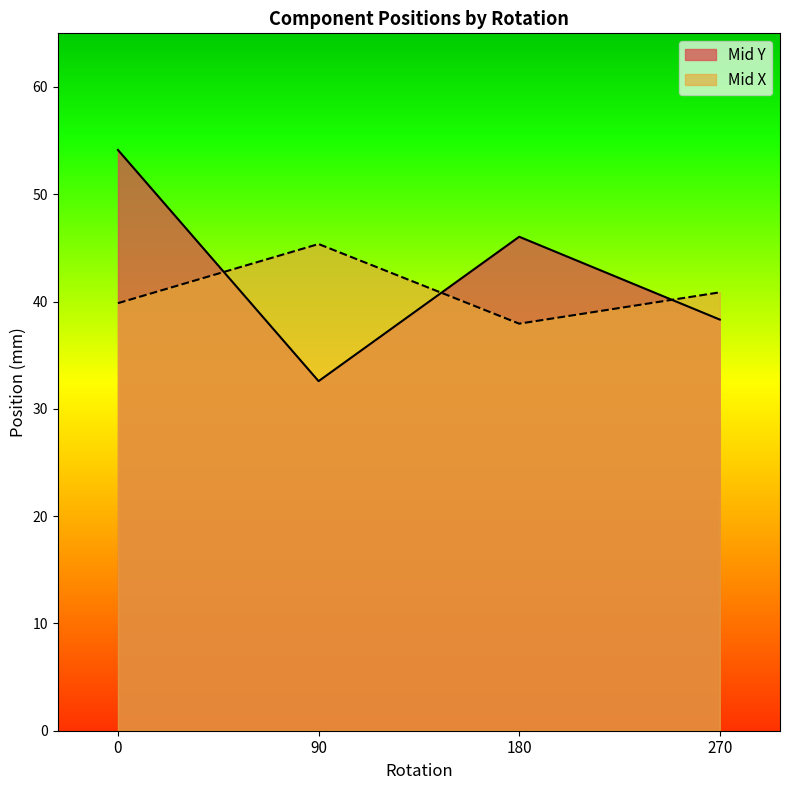

List the labels in order of Mid X value, largest first.

90, 270, 0, 180